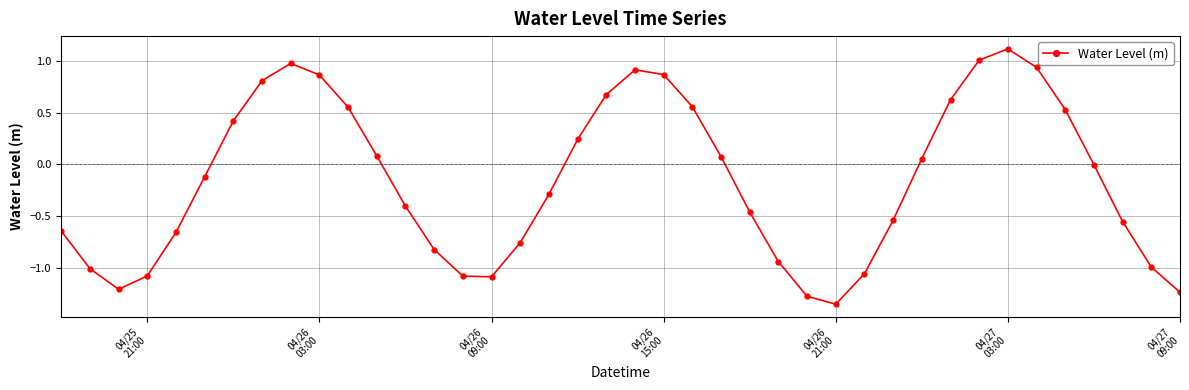

True or false: the data has more than 1 interior local peaks.

True